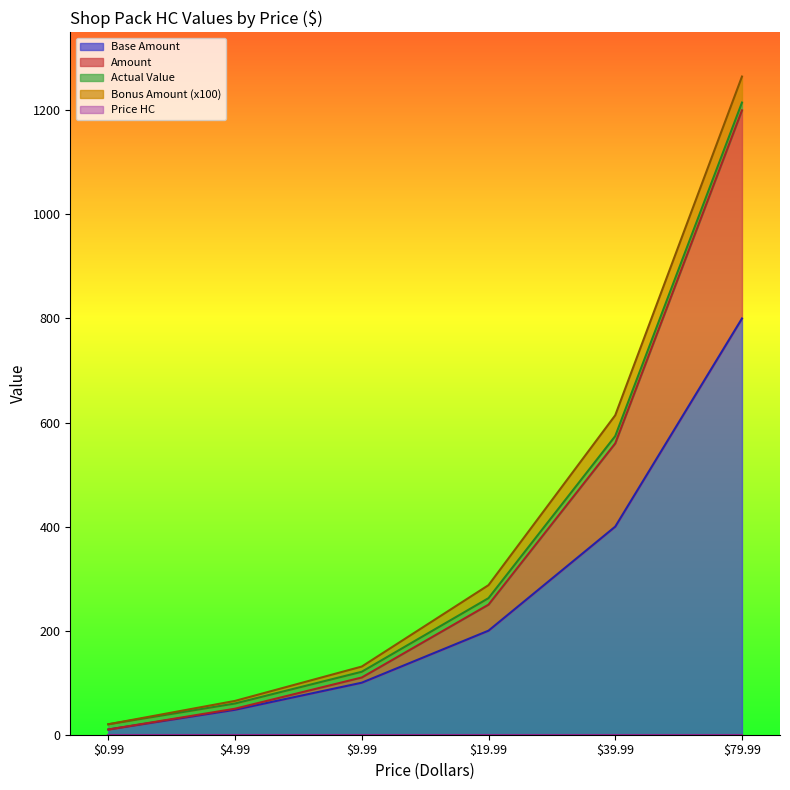

Rank the categories by Price HC value from highest to lowest.

0.99, 4.99, 9.99, 19.99, 39.99, 79.99